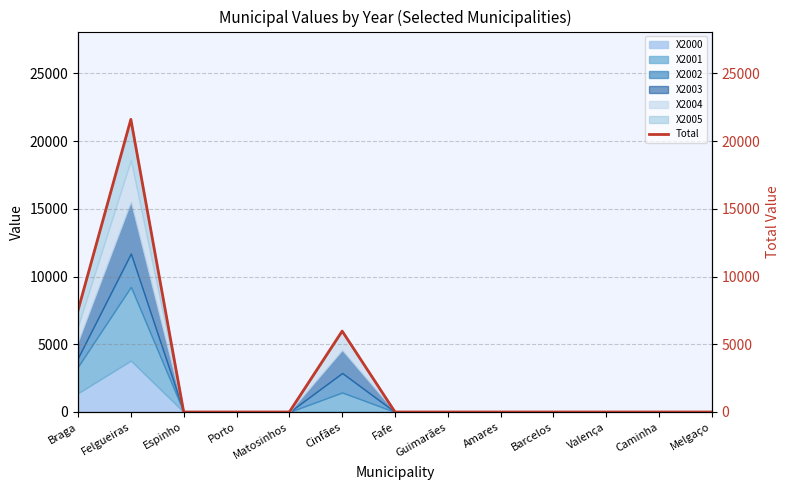

At which label is the value closest to 10802?

Braga